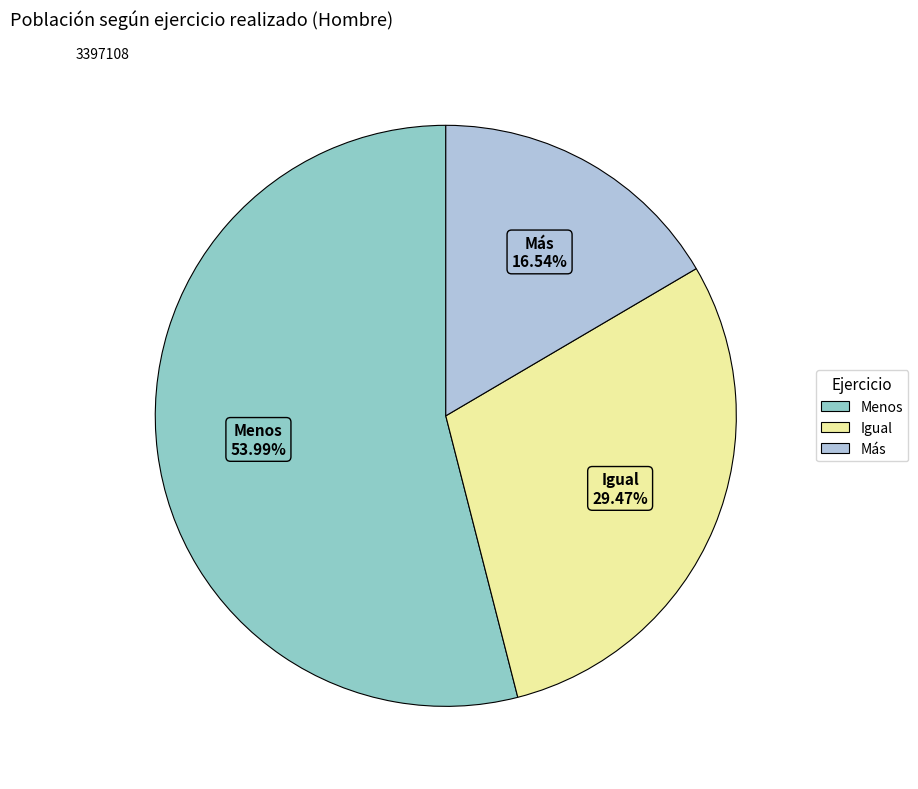

Rank the categories by value from highest to lowest.

Menos, Igual, Más